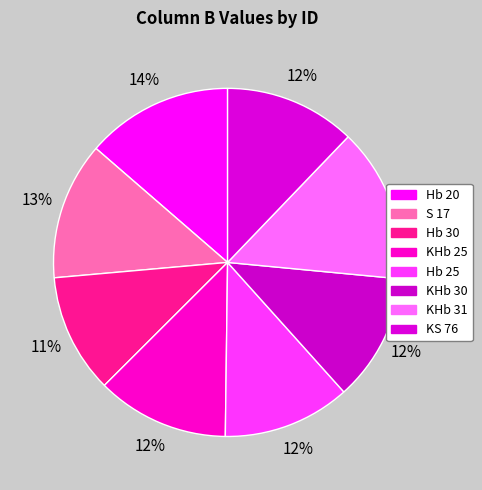

Count the number of slices in the pie.

8